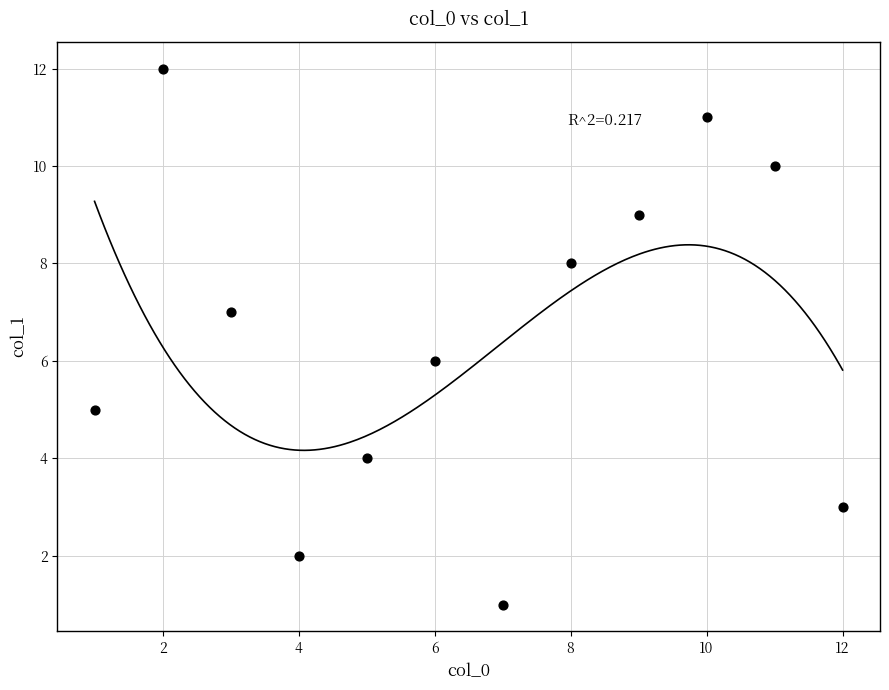

What is the range of X values (max minus min)?

11